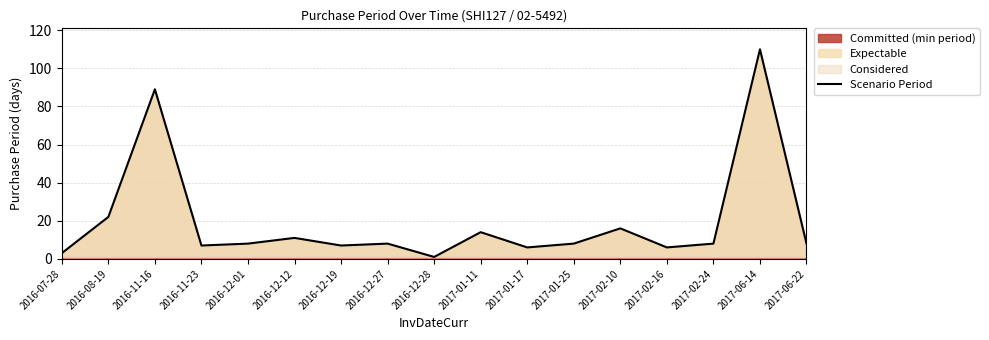

Which category has the highest value across all series?

2017-06-14